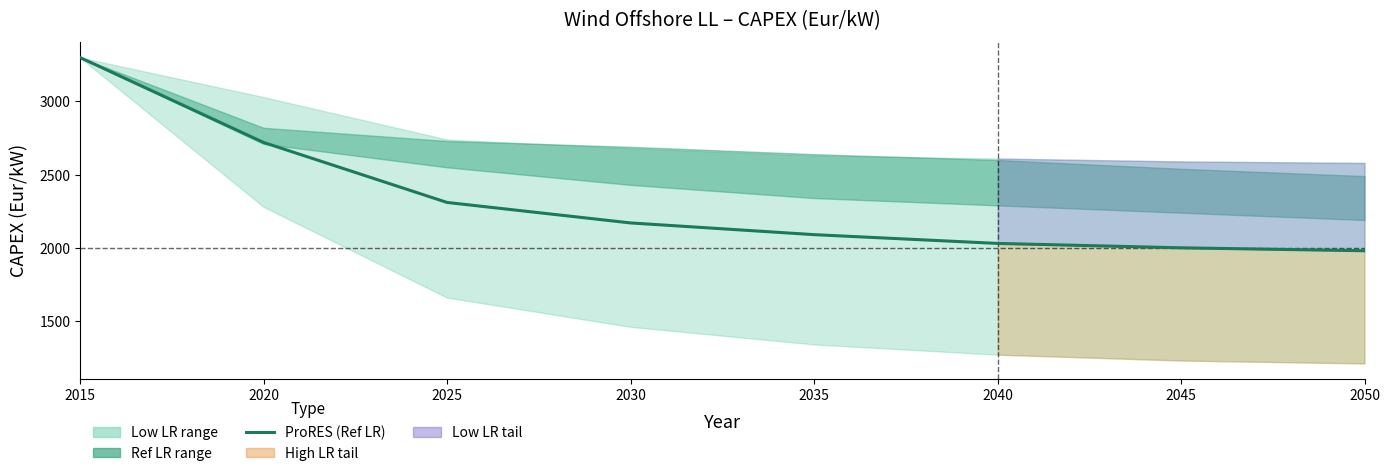

How many data points are less than 2170?

4